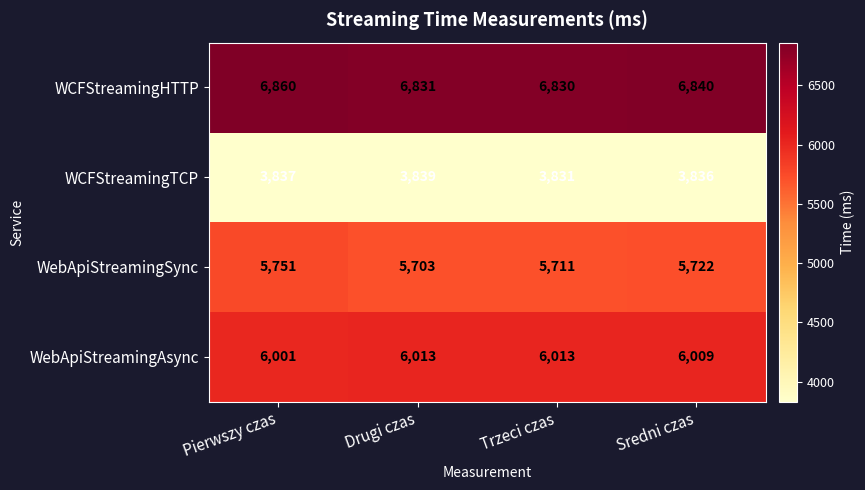

Count the number of data series in this chart.

4